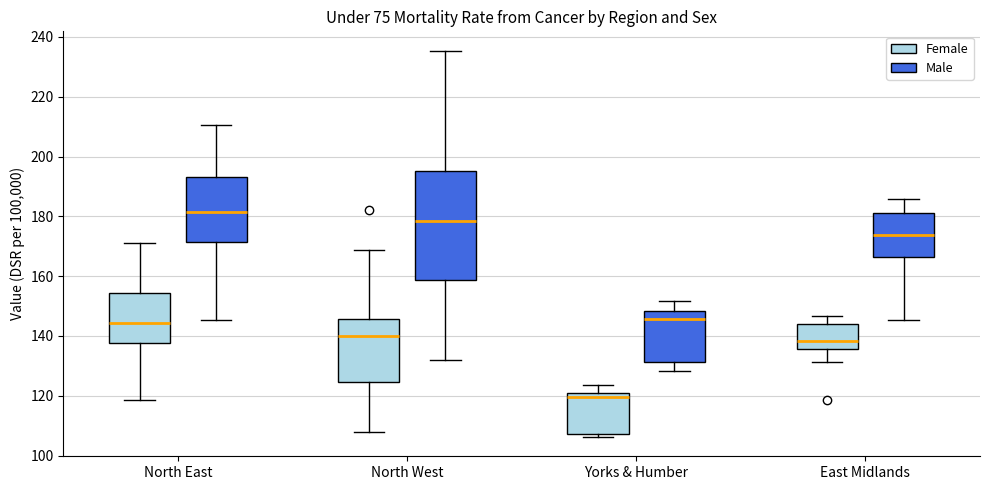

Where does the median line of the box for North West (Female) sit on the y-axis? The values are not printed on the chart, so give them approximately, as read against the axis.

140